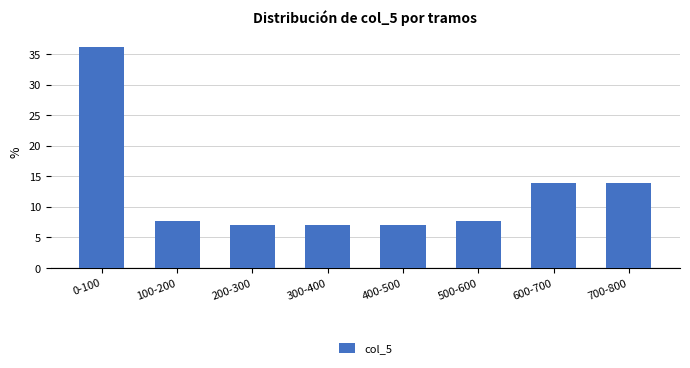

Reading left to right, transcribe all the data shown in this chart.

0-100=36.1	100-200=7.6	200-300=6.9	300-400=6.9	400-500=6.9	500-600=7.6	600-700=13.9	700-800=13.9